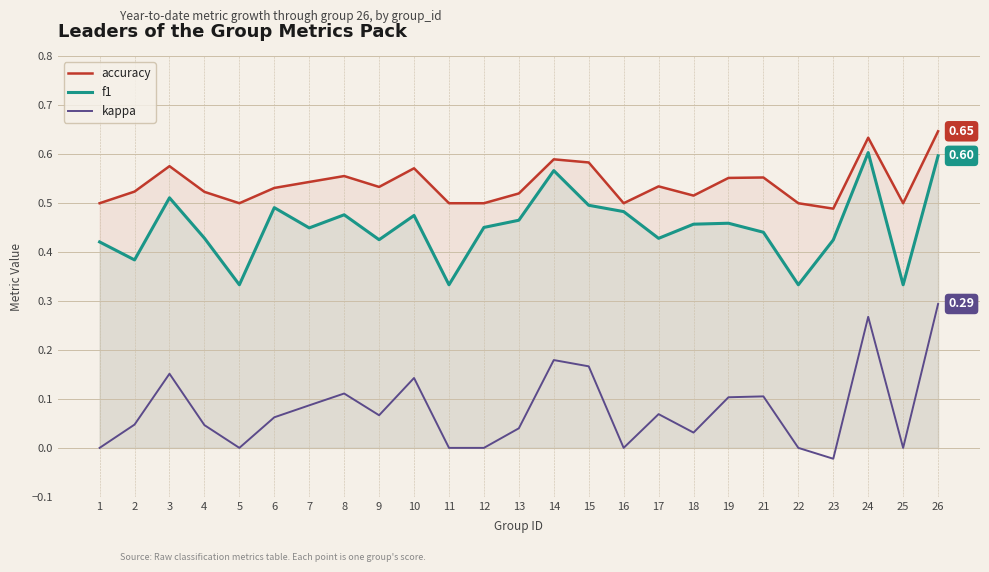

True or false: f1 has a value of 0.2 at 4.

False